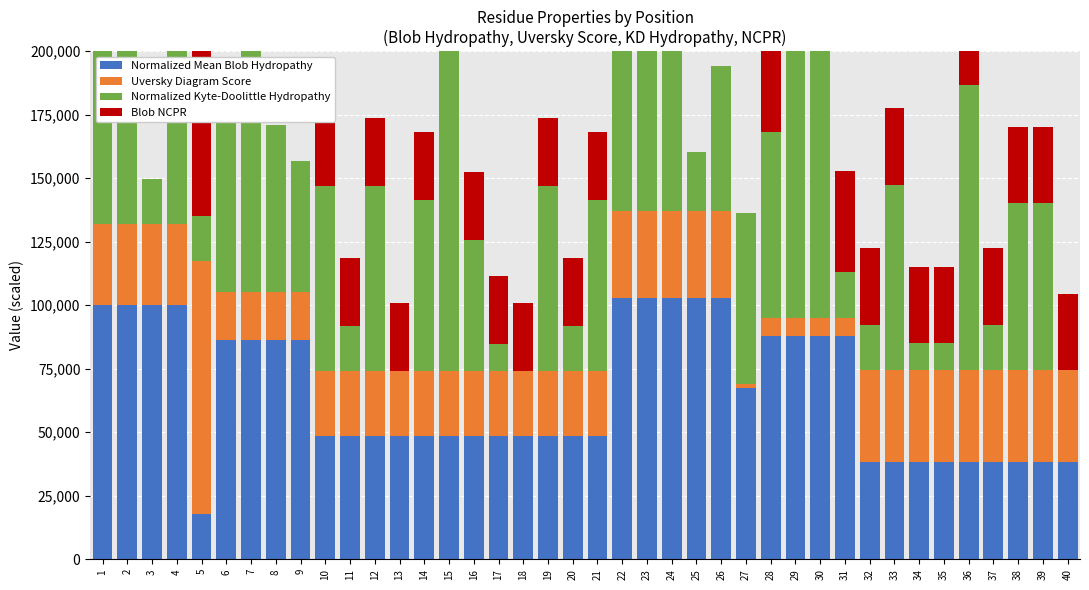

At which category does the chart reach its minimum across all series?

13